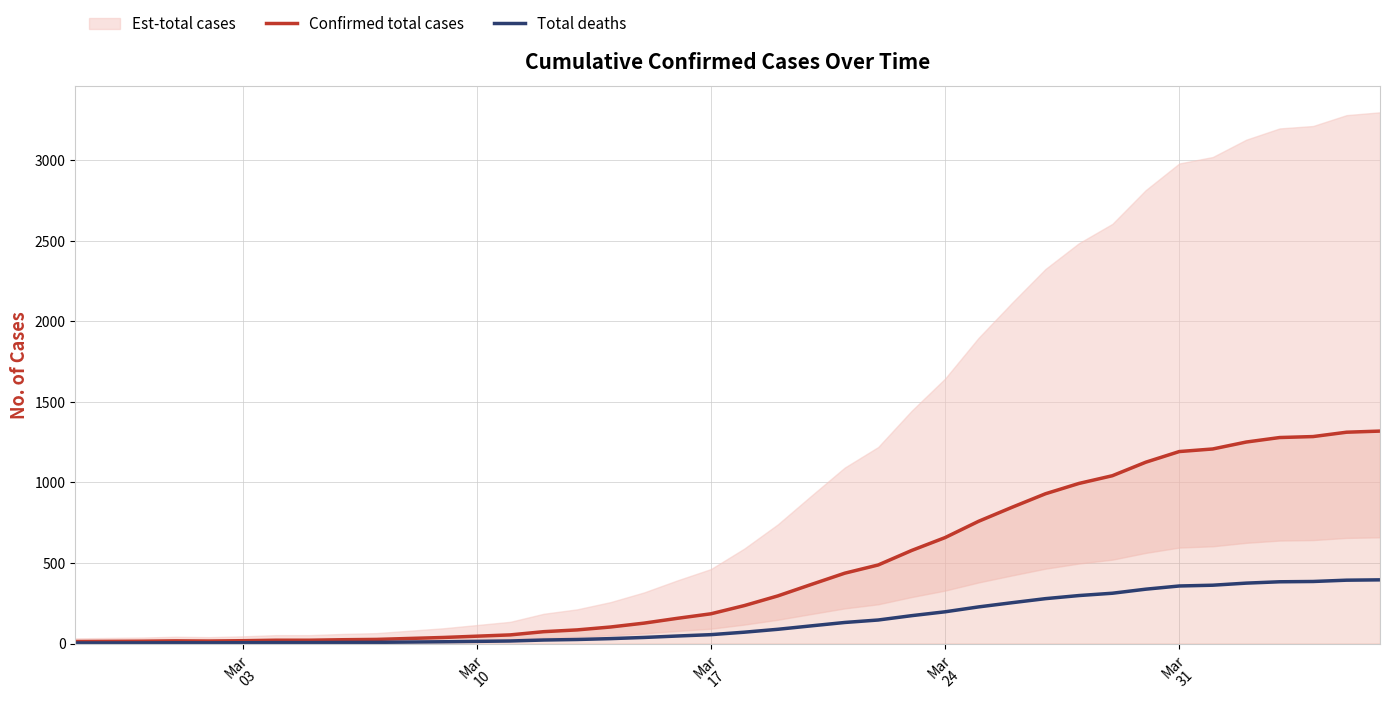

True or false: Total deaths and Confirmed total cases cross at least once.

False